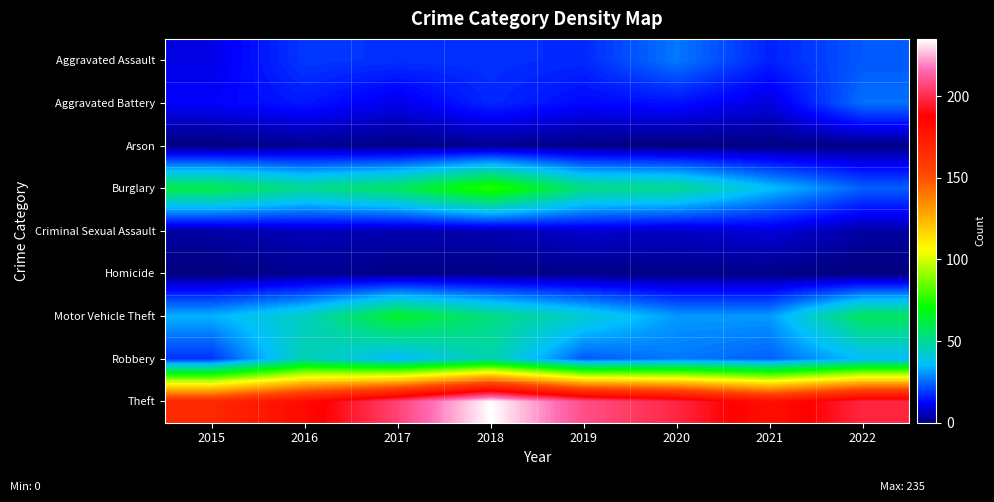

At which category is the sum across all series the highest?

2018